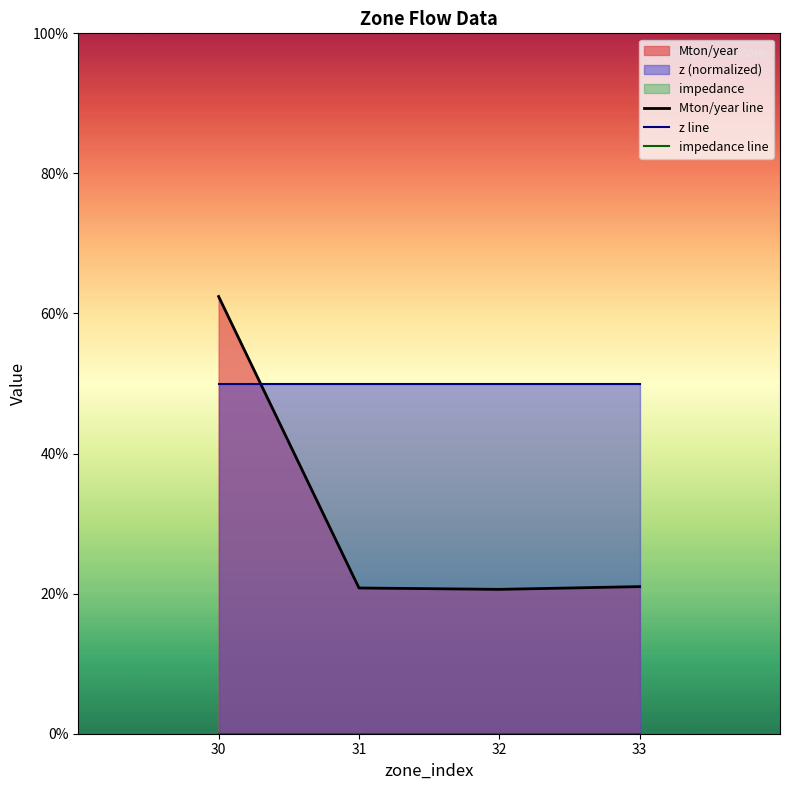

Is the value of impedance line at 32 greater than the value of Mton/year line at 31?

No